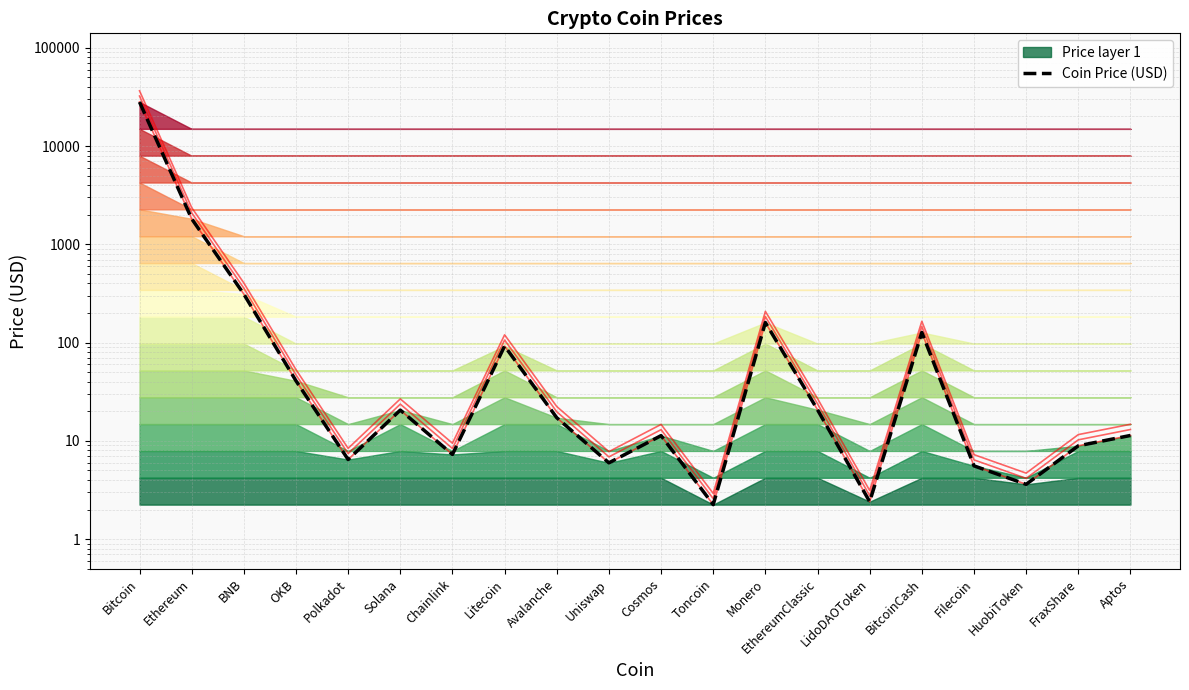

Which has a higher value, Chainlink or FraxShare?

FraxShare